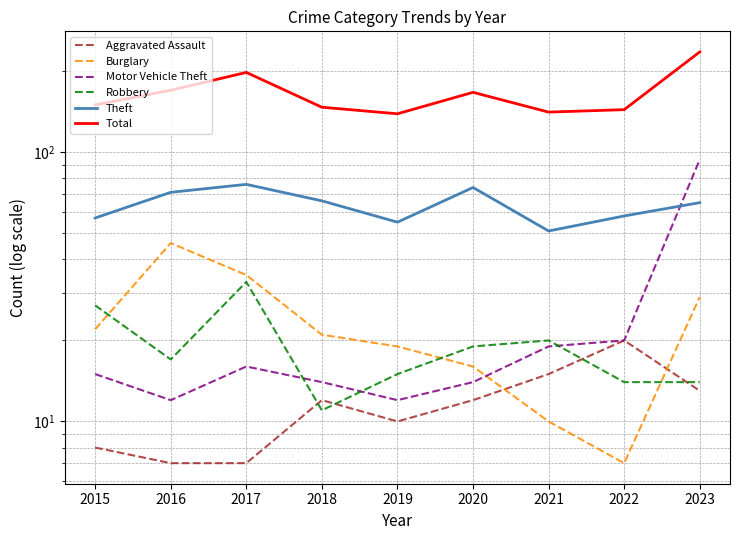

Between 2015 and 2023, which series saw the biggest shift?

Total